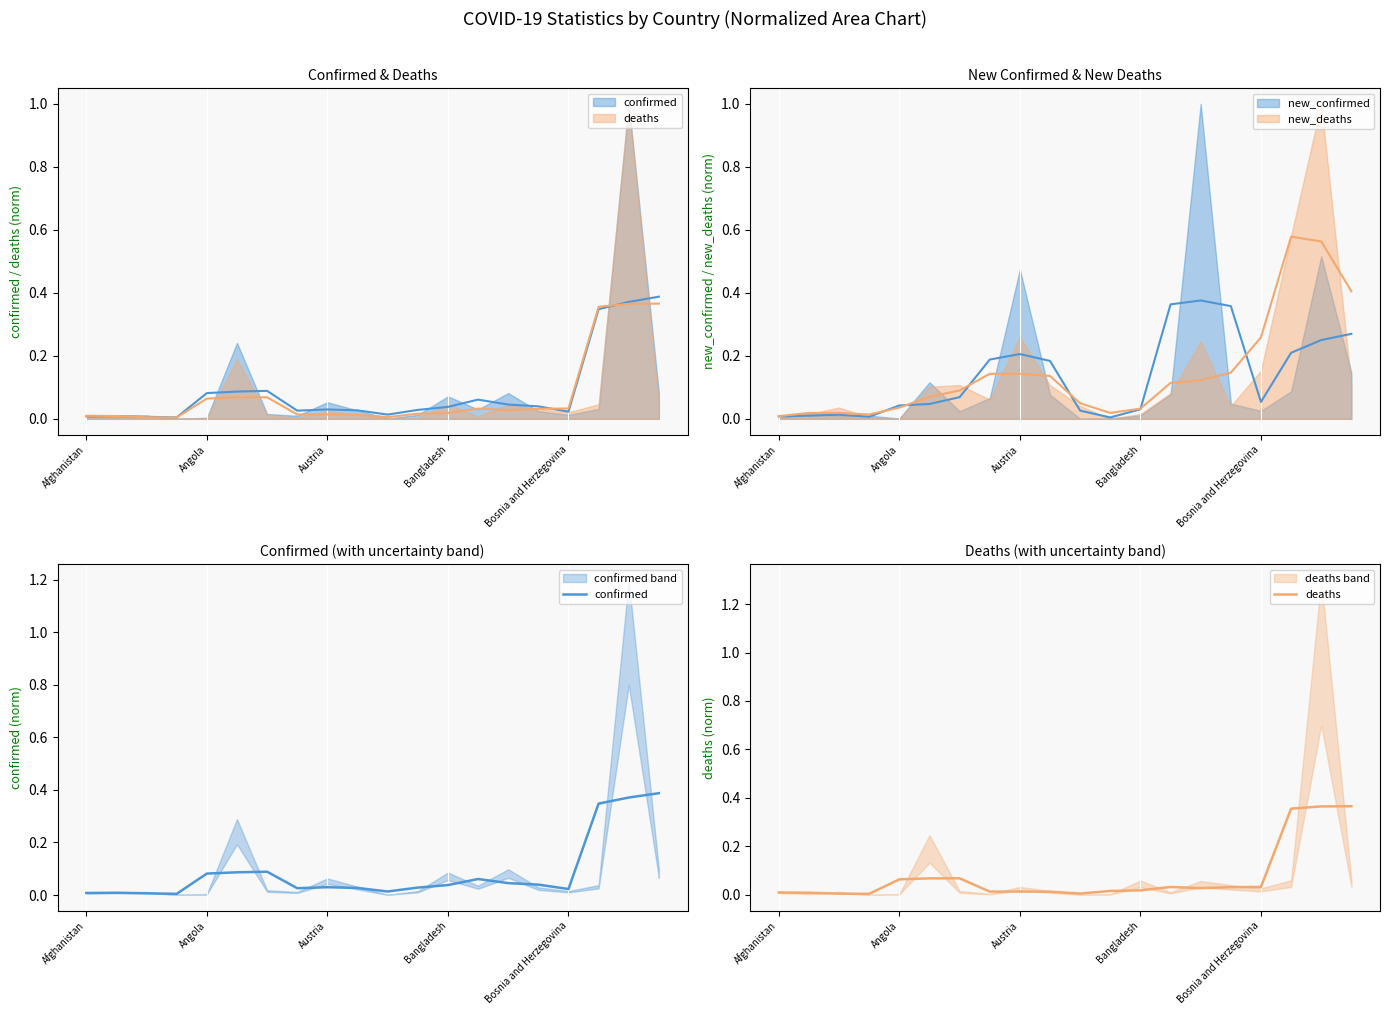

What is the average value of the confirmed series?

0.1